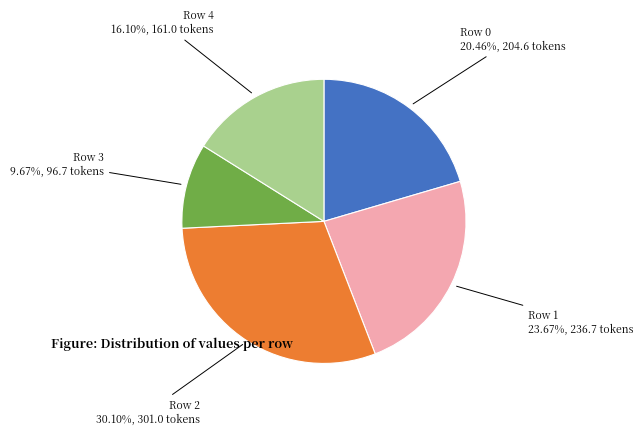

Between Row 0 and Row 1, which is larger?

Row 1